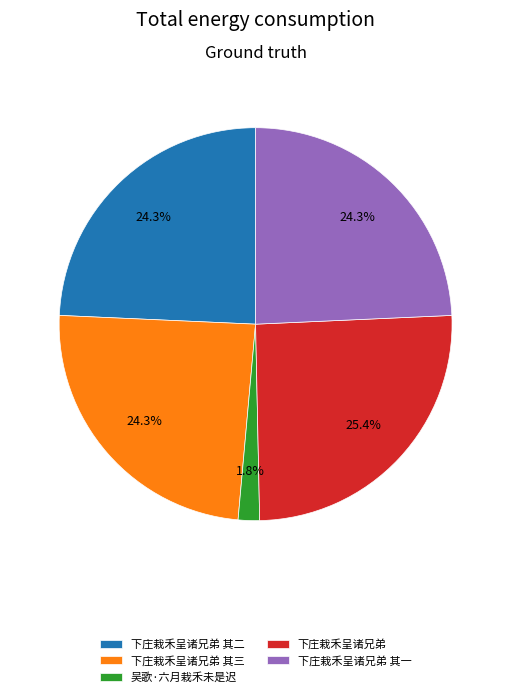

How many slices are in this pie chart?

5